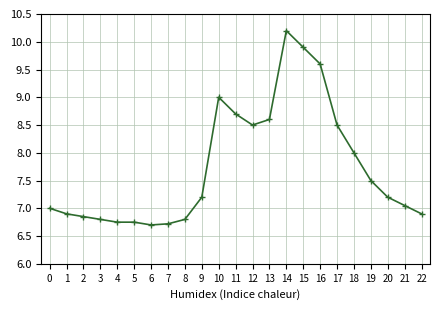

Count the number of data series in this chart.

1